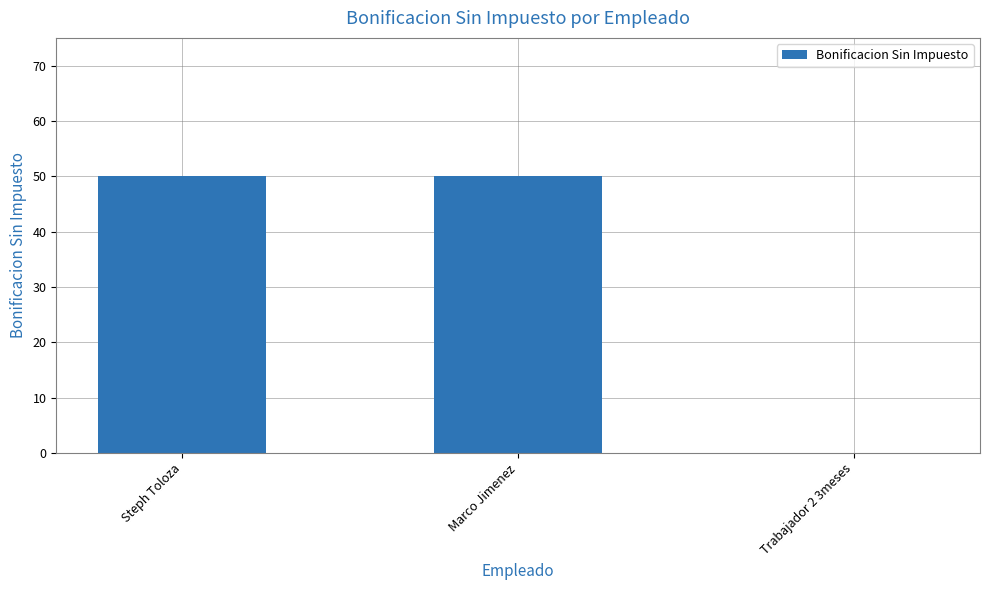

Count the values in the range 0 to 50.

3